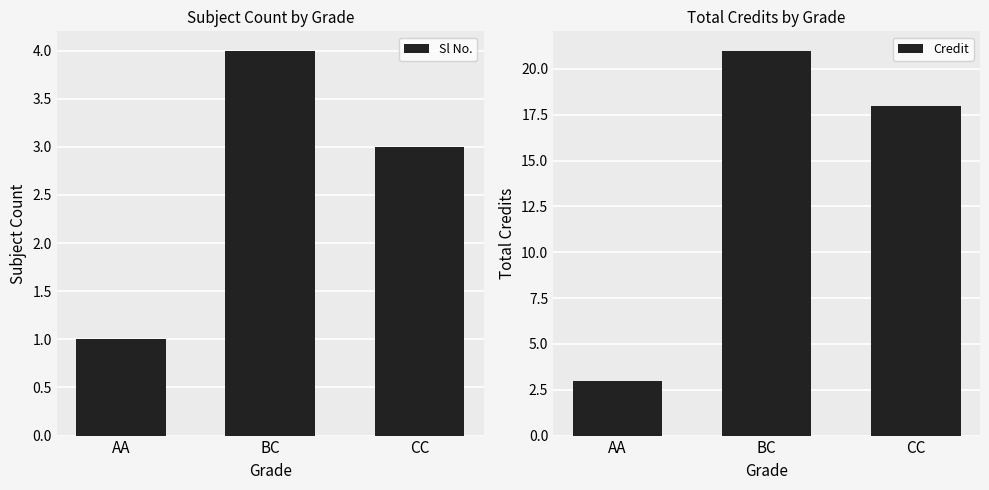

List the series in order of their overall mean, lowest first.

Sl No., Credit